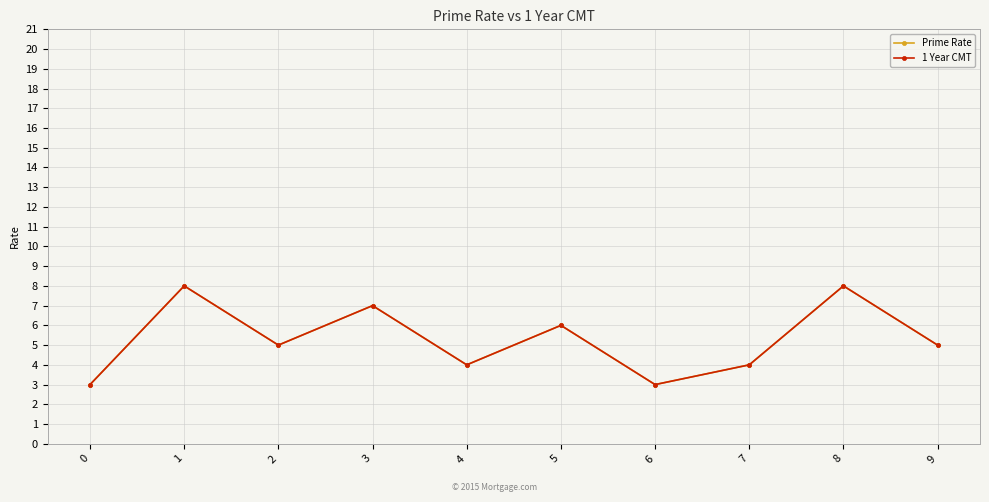

True or false: Prime Rate and 1 Year CMT cross at least once.

False